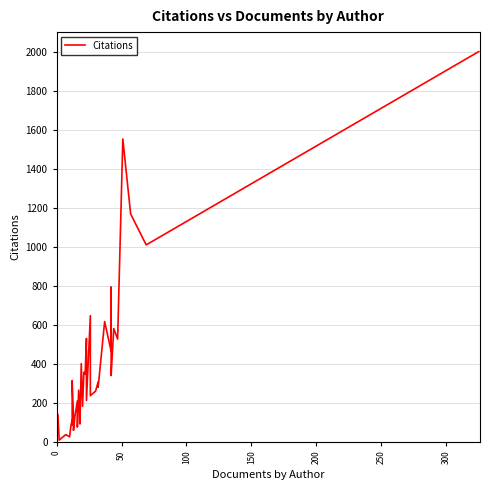

True or false: the data shows 184 at 20.

False